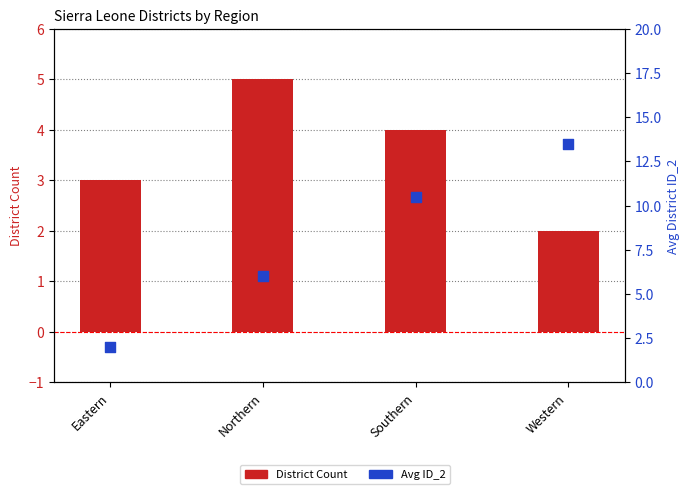

At which category is the sum across all series the highest?

Western